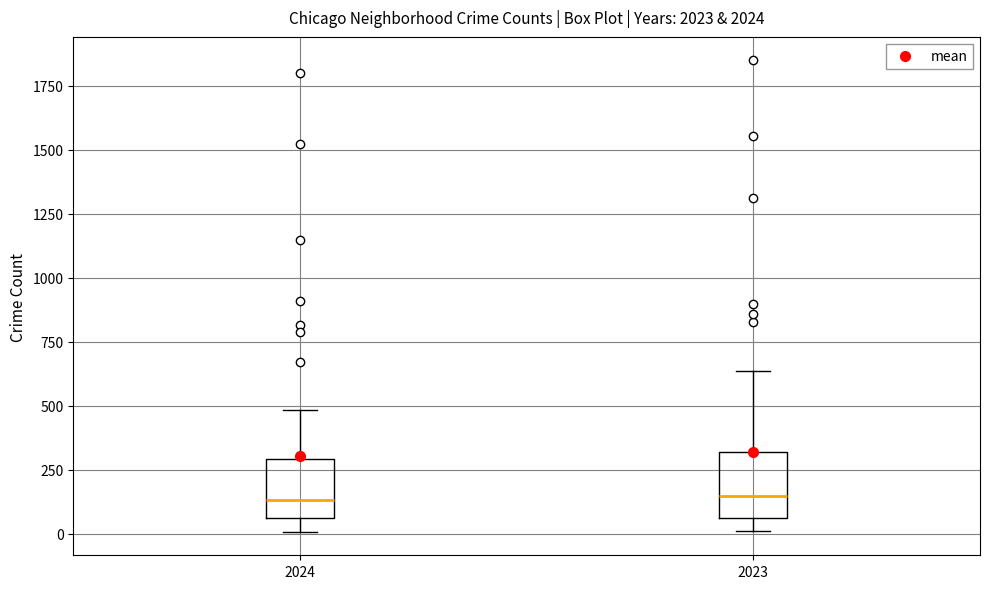

Reading left to right, read every box against the y-axis: the position of its median line, the range the box covers, and the ends of its whiskers. The values are not printed on the chart, so give them approximately, as read against the axis.

2024: median 150, box 50 to 300, whiskers 0 to 500
2023: median 150, box 50 to 300, whiskers 0 to 650